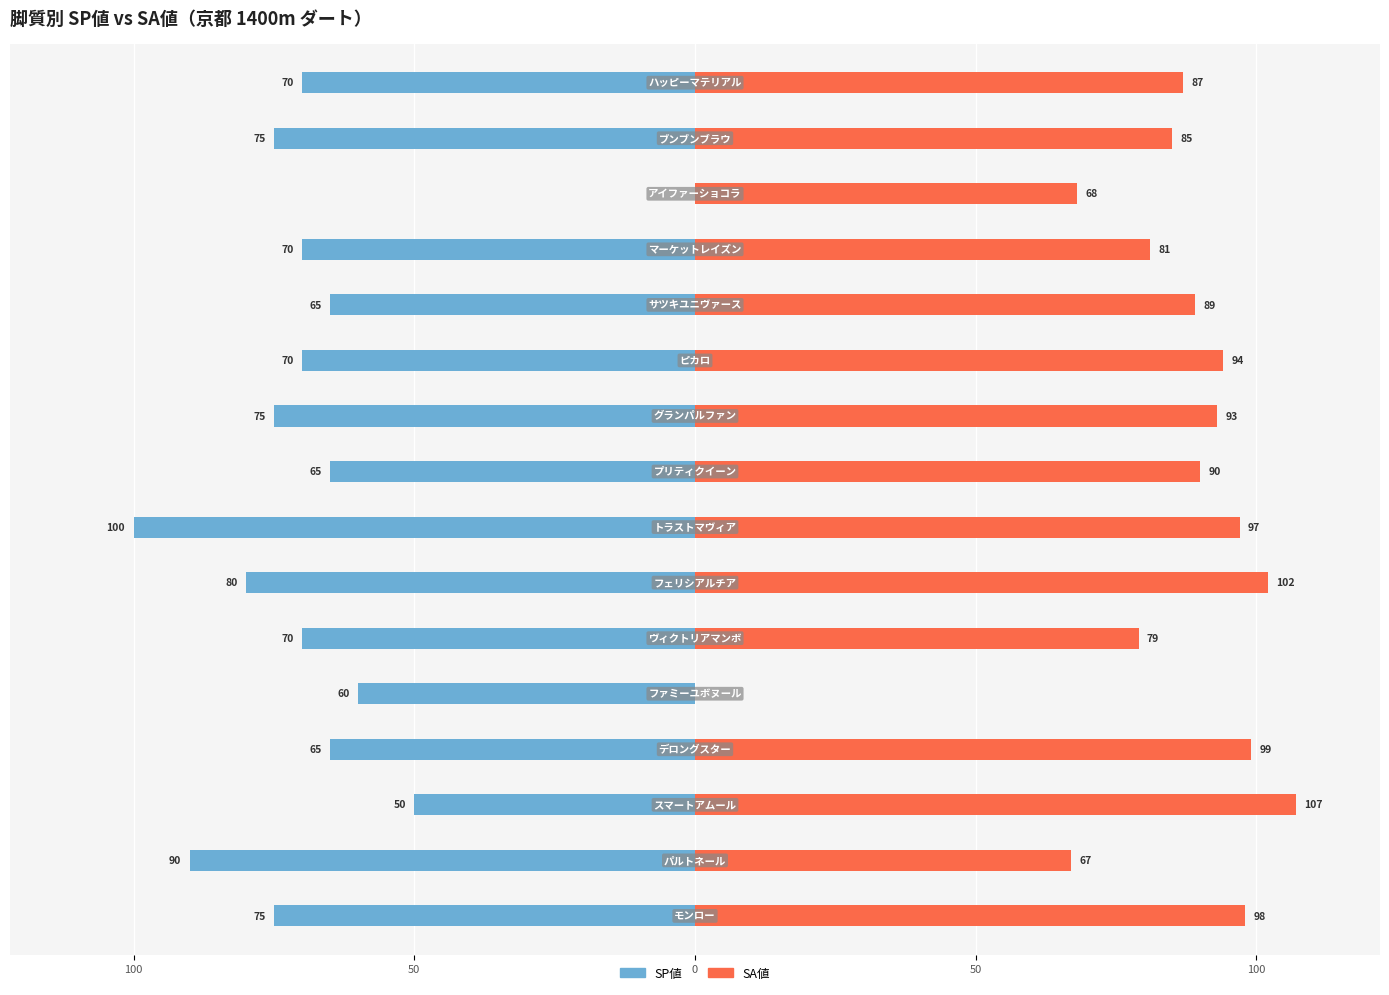

How many bars are there in total?

32